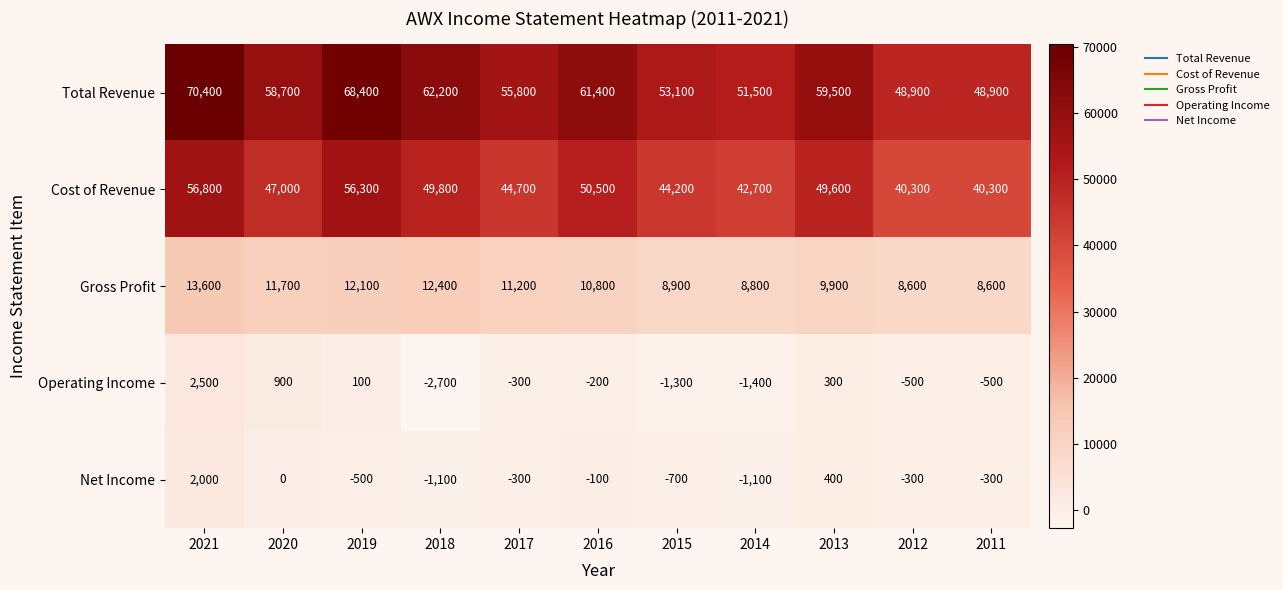

What is the maximum value shown in the chart?

70400